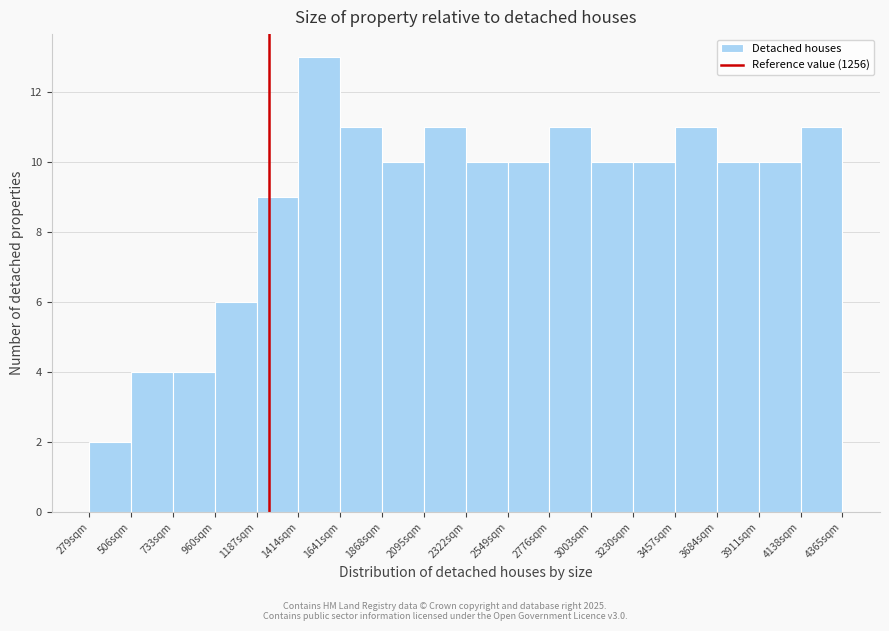

Reading left to right, transcribe this chart: for each bar, give the range it covers on the x-axis and its height. Neither the bar edges nor the heights are printed on the chart, so give them approximately, as read against the axes.

300 to 500: 2
500 to 750: 4
750 to 950: 4
950 to 1200: 6
1200 to 1400: 9
1400 to 1650: 13
1650 to 1850: 11
1850 to 2100: 10
2100 to 2300: 11
2300 to 2550: 10
2550 to 2800: 10
2800 to 3000: 11
3000 to 3250: 10
3250 to 3450: 10
3450 to 3700: 11
3700 to 3900: 10
3900 to 4150: 10
4150 to 4350: 11